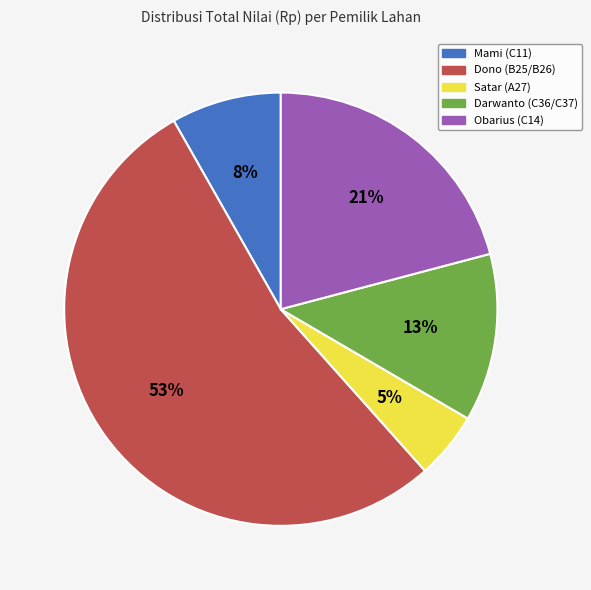

How many segments does this pie chart have?

5